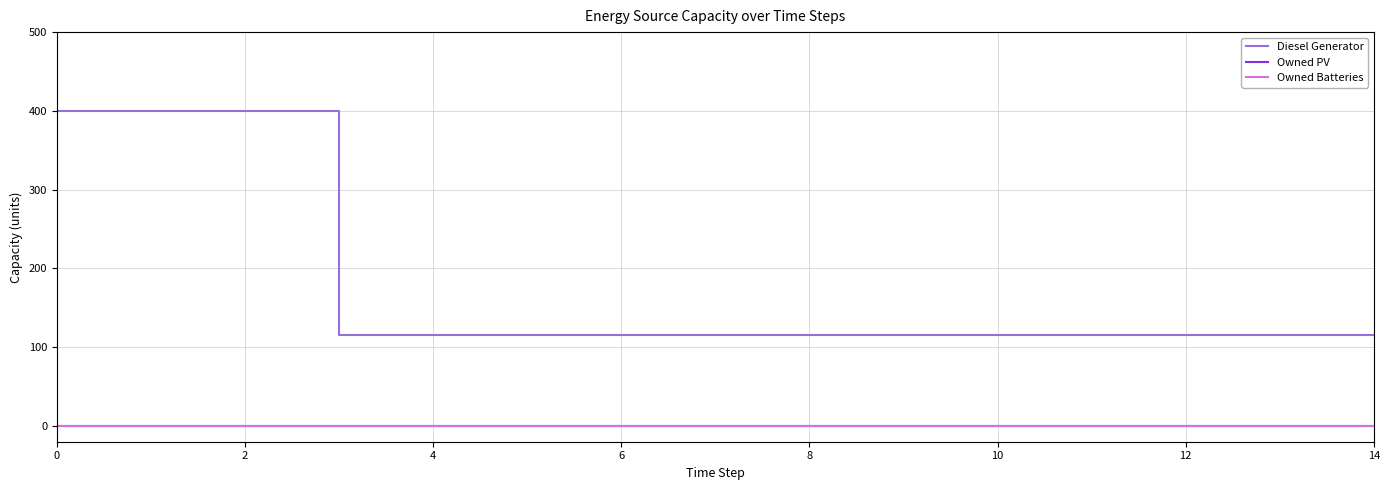

How many lines are shown in the chart?

3